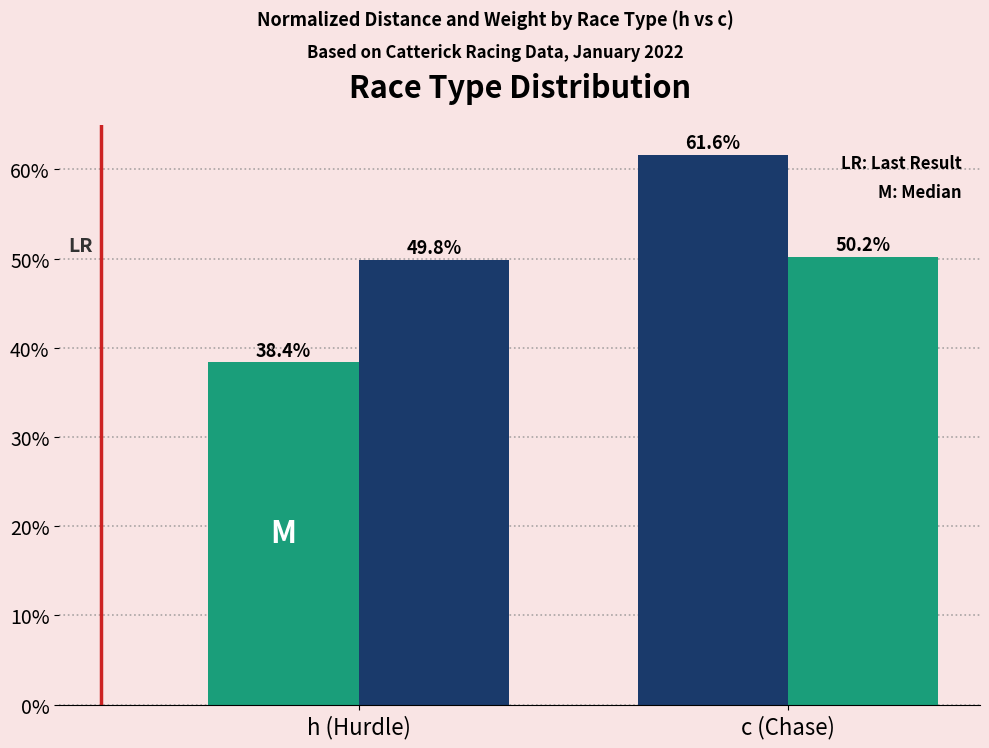

Reading left to right, what are all the values shown in this chart?

Avg Distance (normalized %): 38.4	61.6
Avg WeightLBS (normalized %): 49.8	50.2